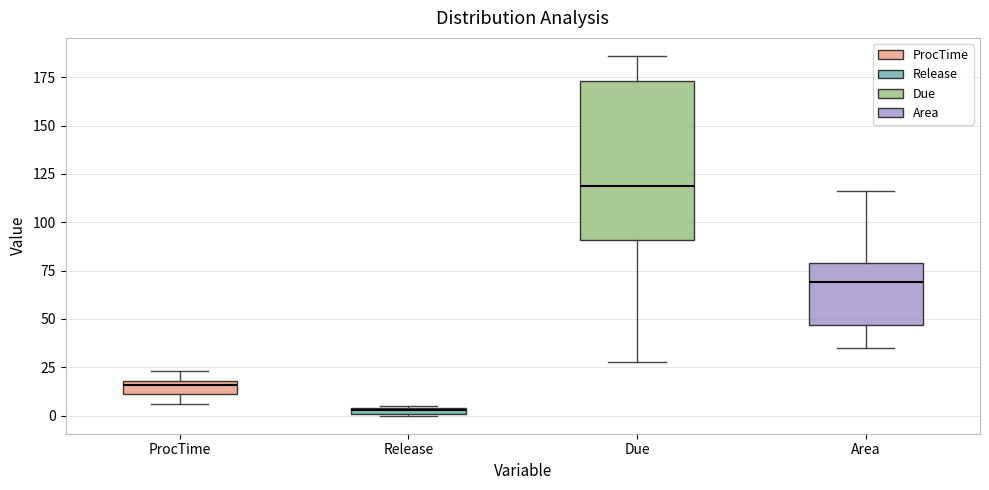

Comparing the boxes themselves (not the whiskers), which one is the tallest?

Due